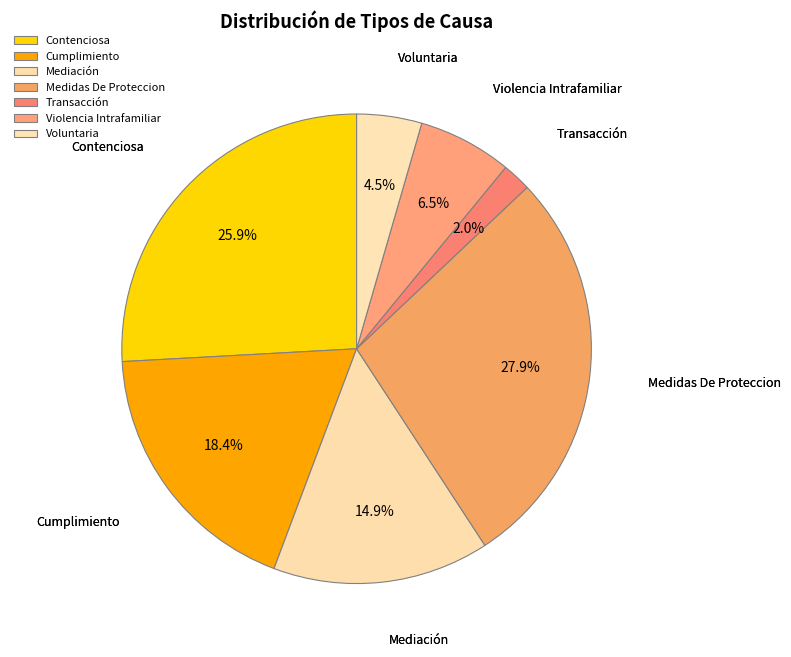

How many segments does this pie chart have?

7